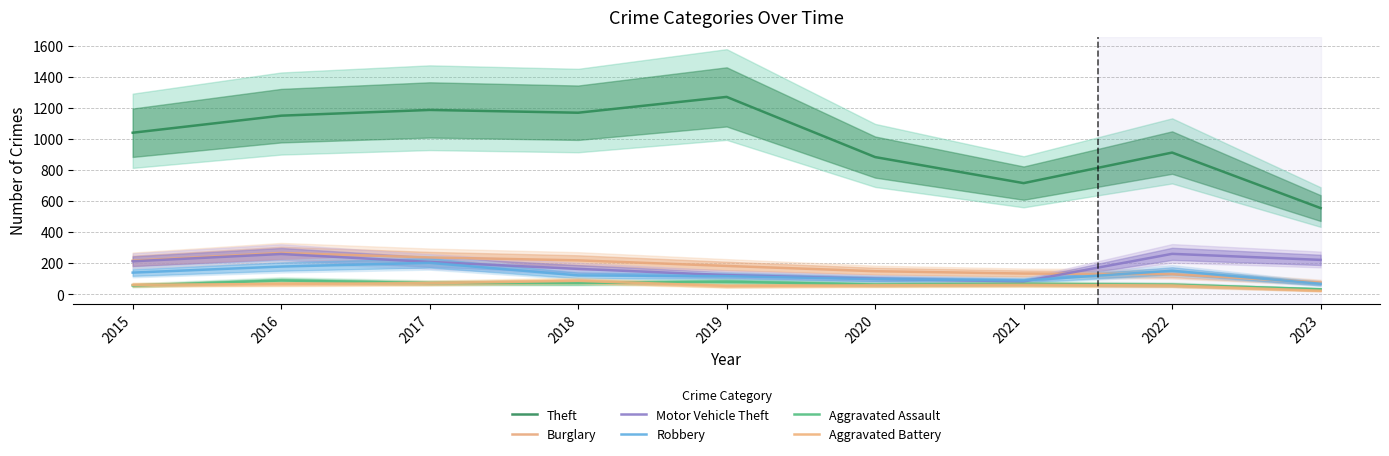

List the labels in order of Aggravated Assault value, smallest first.

2023, 2015, 2022, 2020, 2021, 2017, 2018, 2019, 2016